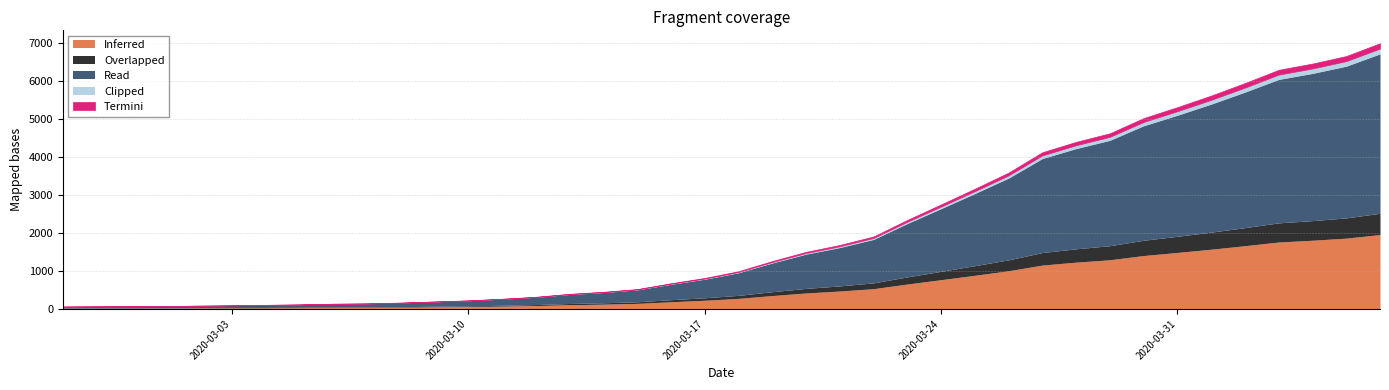

True or false: there are more than 0 points higher than both neighbors.

False